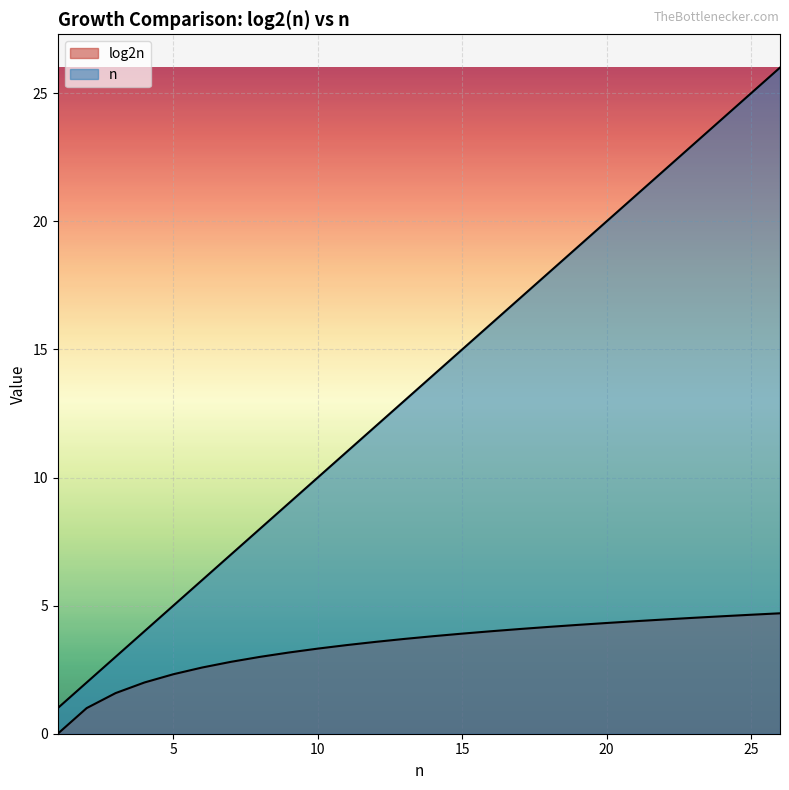

Rank the series by their maximum value, from lowest to highest.

log2n, n